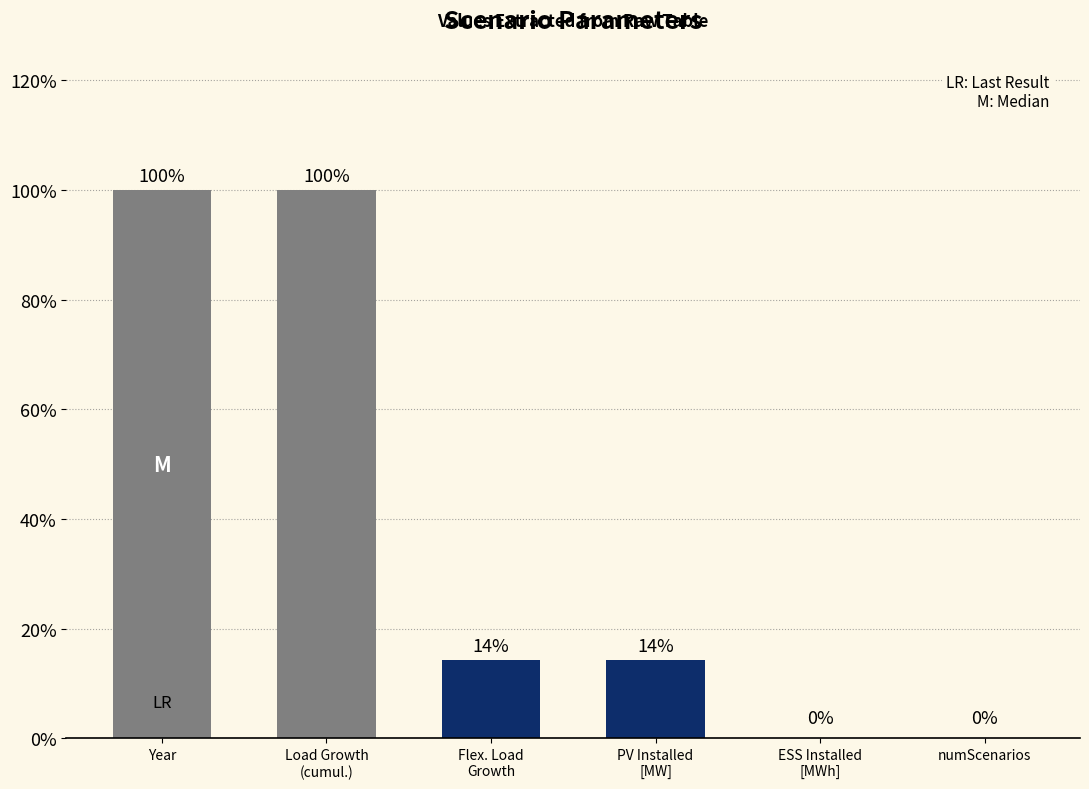

True or false: the data shows -0.4 at numScenarios.

False